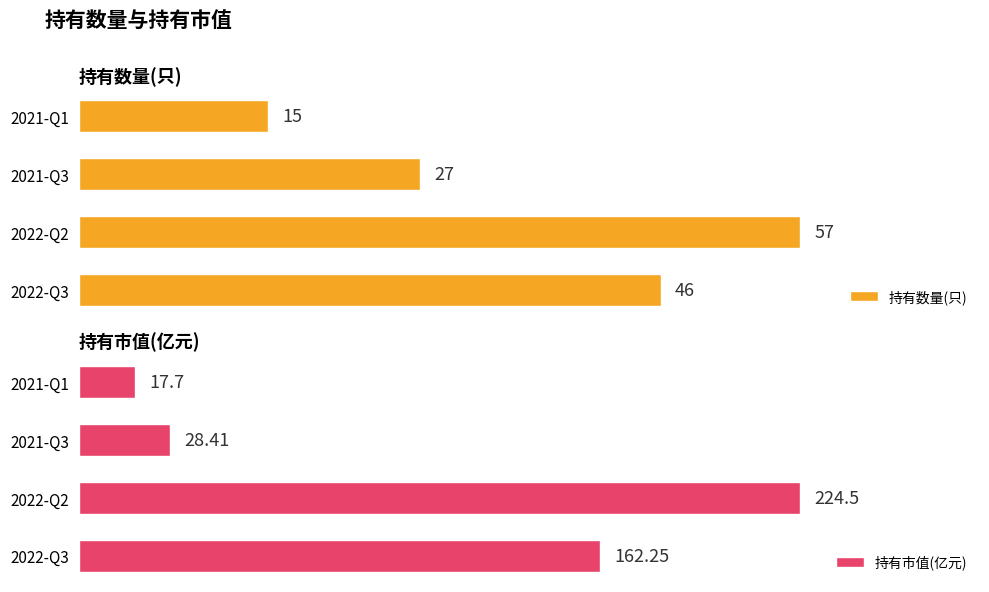

Which series has the largest total across all categories?

持有市值(亿元)